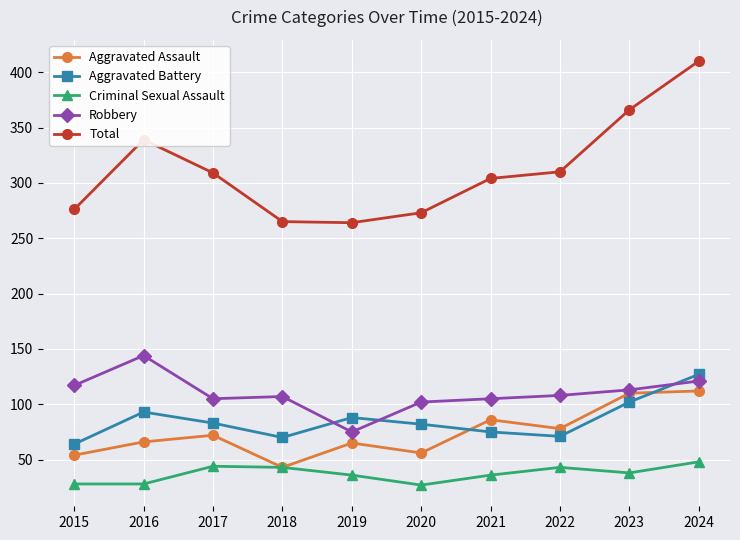

At which category is the sum across all series the highest?

2024